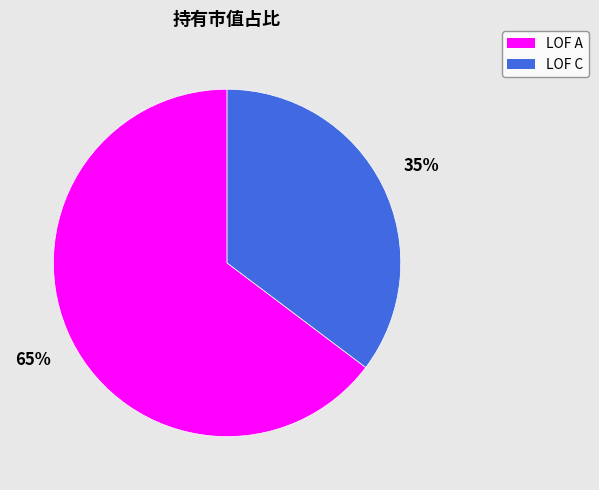

Is there a majority slice in this chart?

Yes